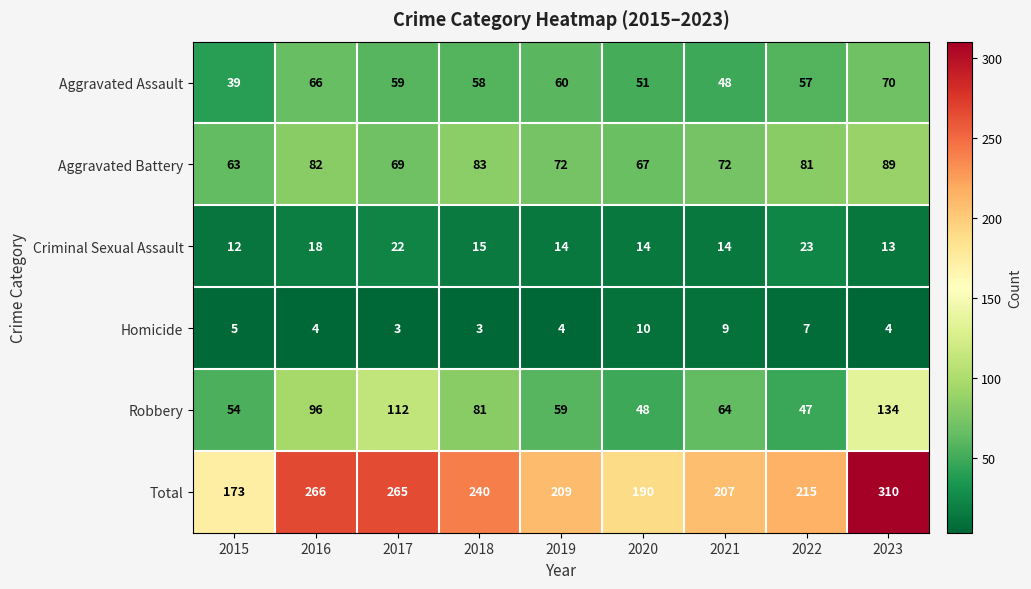

List the series in order of their peak value, highest first.

Total, Robbery, Aggravated Battery, Aggravated Assault, Criminal Sexual Assault, Homicide